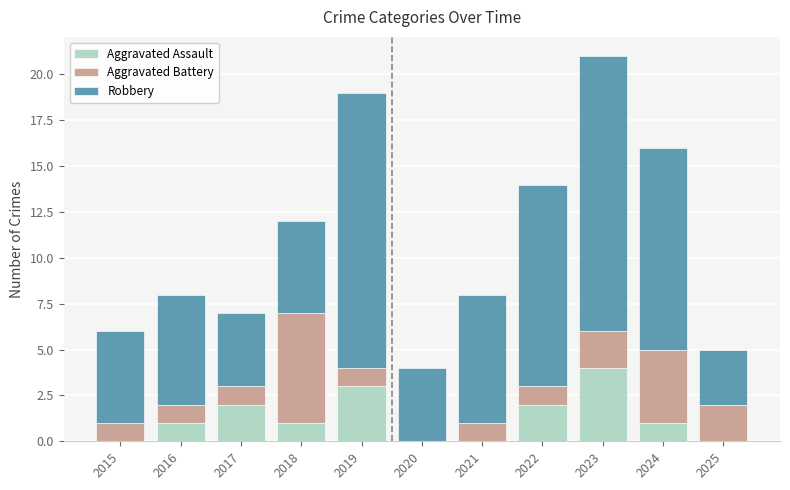

At which category is the sum across all series the highest?

2023